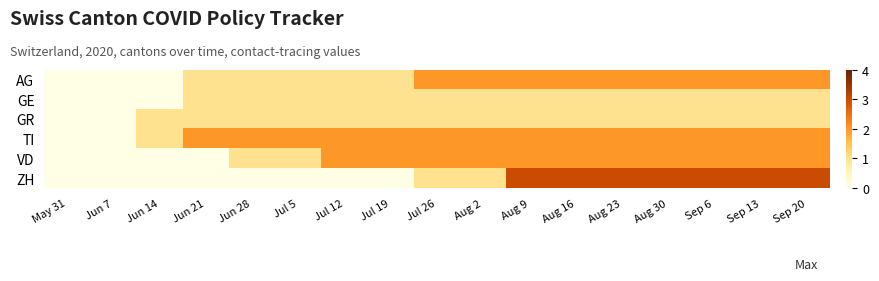

Reading left to right, list all the values displayed in this chart.

AG: May 31=0	Jun 7=0	Jun 14=0	Jun 21=1	Jun 28=1	Jul 5=1	Jul 12=1	Jul 19=1	Jul 26=2	Aug 2=2	Aug 9=2	Aug 16=2	Aug 23=2	Aug 30=2	Sep 6=2	Sep 13=2	Sep 20=2
GE: May 31=0	Jun 7=0	Jun 14=0	Jun 21=1	Jun 28=1	Jul 5=1	Jul 12=1	Jul 19=1	Jul 26=1	Aug 2=1	Aug 9=1	Aug 16=1	Aug 23=1	Aug 30=1	Sep 6=1	Sep 13=1	Sep 20=1
GR: May 31=0	Jun 7=0	Jun 14=1	Jun 21=1	Jun 28=1	Jul 5=1	Jul 12=1	Jul 19=1	Jul 26=1	Aug 2=1	Aug 9=1	Aug 16=1	Aug 23=1	Aug 30=1	Sep 6=1	Sep 13=1	Sep 20=1
TI: May 31=0	Jun 7=0	Jun 14=1	Jun 21=2	Jun 28=2	Jul 5=2	Jul 12=2	Jul 19=2	Jul 26=2	Aug 2=2	Aug 9=2	Aug 16=2	Aug 23=2	Aug 30=2	Sep 6=2	Sep 13=2	Sep 20=2
VD: May 31=0	Jun 7=0	Jun 14=0	Jun 21=0	Jun 28=1	Jul 5=1	Jul 12=2	Jul 19=2	Jul 26=2	Aug 2=2	Aug 9=2	Aug 16=2	Aug 23=2	Aug 30=2	Sep 6=2	Sep 13=2	Sep 20=2
ZH: May 31=0	Jun 7=0	Jun 14=0	Jun 21=0	Jun 28=0	Jul 5=0	Jul 12=0	Jul 19=0	Jul 26=1	Aug 2=1	Aug 9=3	Aug 16=3	Aug 23=3	Aug 30=3	Sep 6=3	Sep 13=3	Sep 20=3